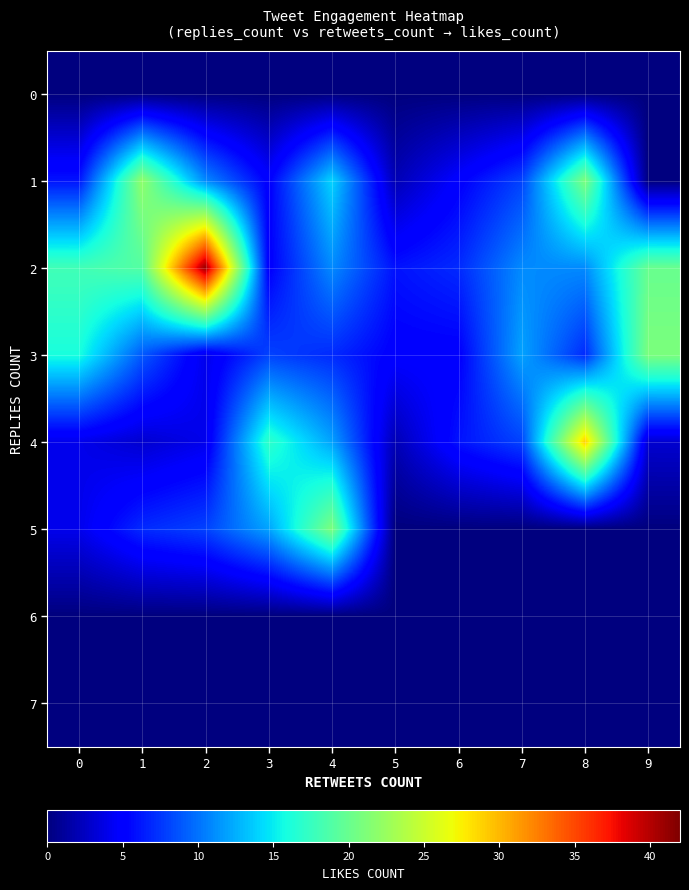

Which has a higher value, 1 or 9?

1